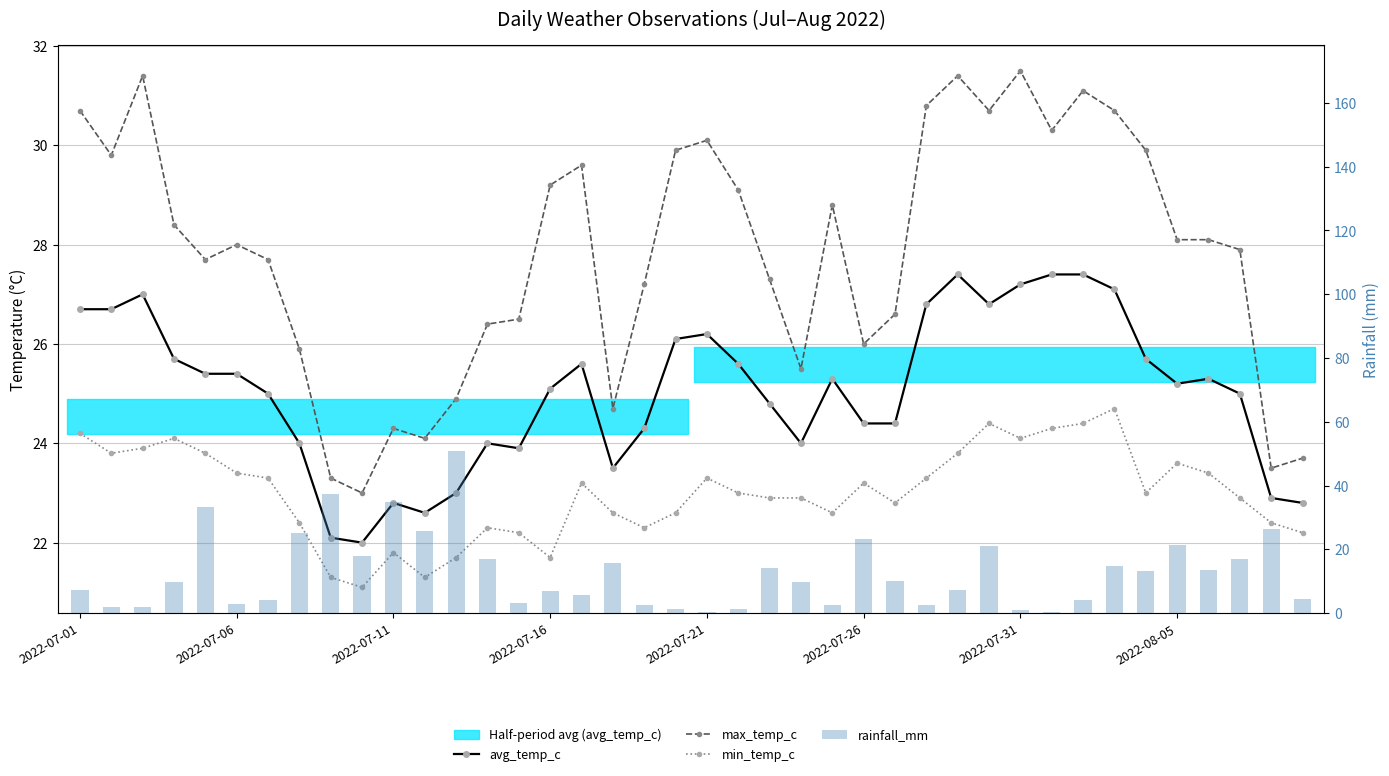

Which series has the largest total across all categories?

max_temp_c